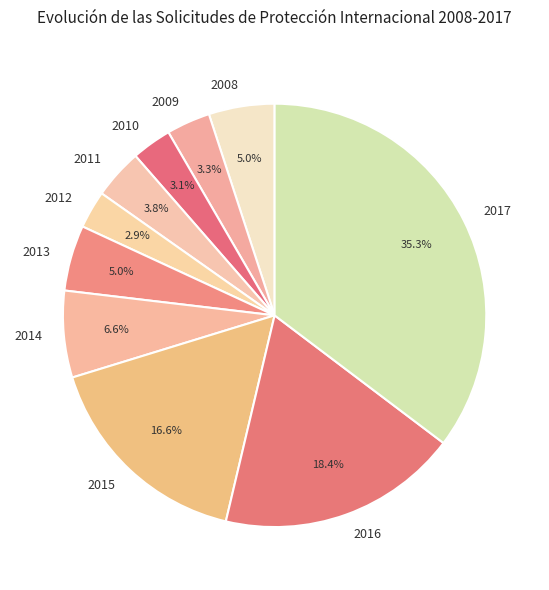

Which slice is the largest?

2017